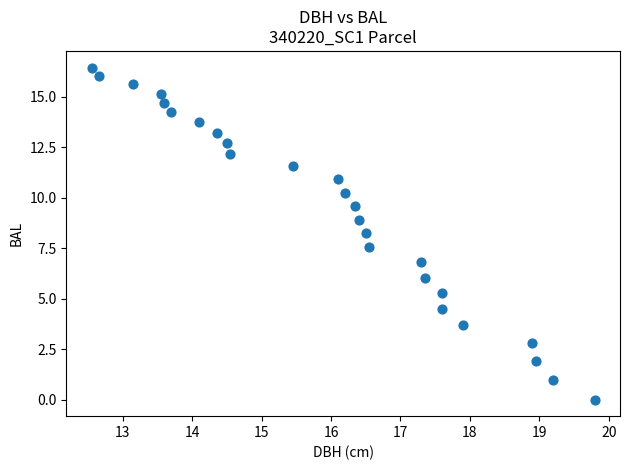

What is the range of Y values (max minus min)?

16.4